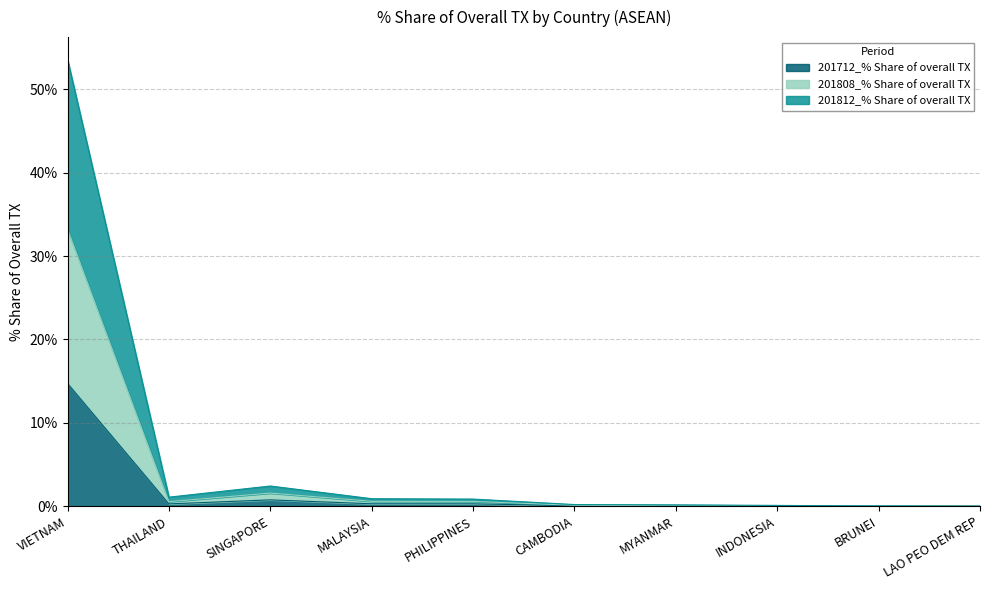

Reading right to left, extract all data points from this chart.

201712_% Share of overall TX: LAO PEO DEM REP=0.0	BRUNEI=0.0	INDONESIA=0.0	MYANMAR=0.0	CAMBODIA=0.1	PHILIPPINES=0.3	MALAYSIA=0.3	SINGAPORE=0.8	THAILAND=0.3	VIETNAM=14.7
201808_% Share of overall TX: LAO PEO DEM REP=0.0	BRUNEI=0.0	INDONESIA=0.1	MYANMAR=0.0	CAMBODIA=0.1	PHILIPPINES=0.6	MALAYSIA=0.6	SINGAPORE=1.6	THAILAND=0.5	VIETNAM=33.2
201812_% Share of overall TX: LAO PEO DEM REP=0.0	BRUNEI=0.0	INDONESIA=0.1	MYANMAR=0.2	CAMBODIA=0.2	PHILIPPINES=0.9	MALAYSIA=0.9	SINGAPORE=2.4	THAILAND=1.1	VIETNAM=53.6